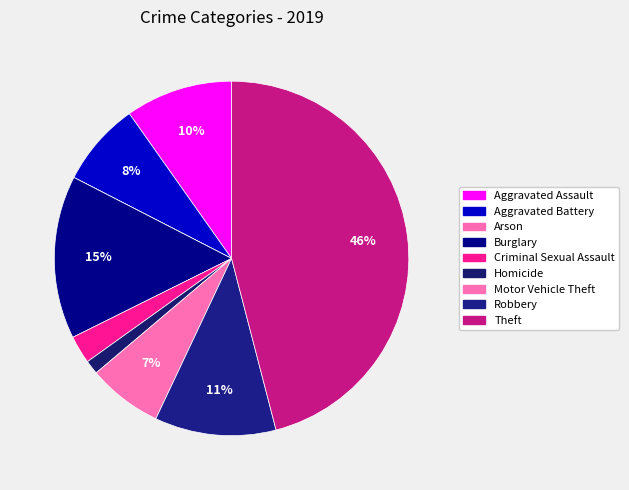

To the nearest percent, what is the combined percentage of Criminal Sexual Assault and Arson?

3%